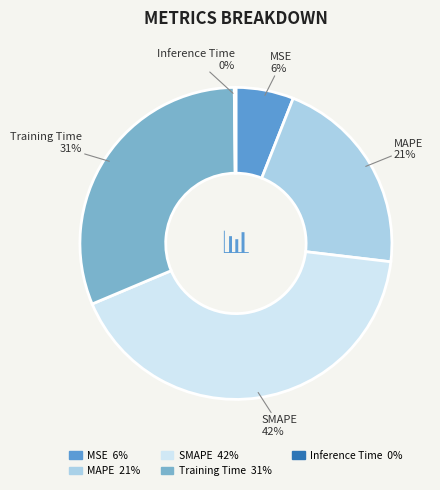

True or false: MSE accounts for 6% of the total.

True